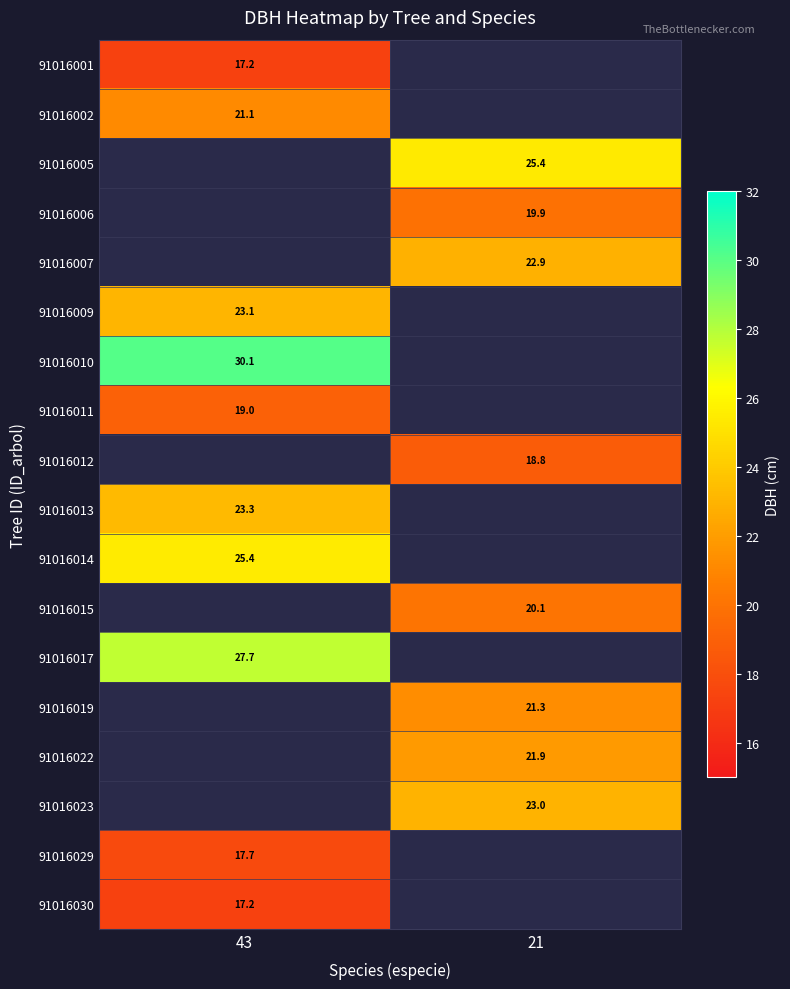

Which has a higher value, 21 or 43?

43